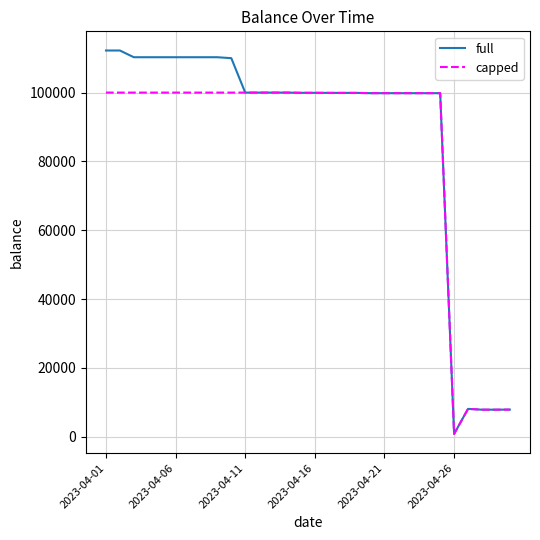

Which series has the largest total across all categories?

full